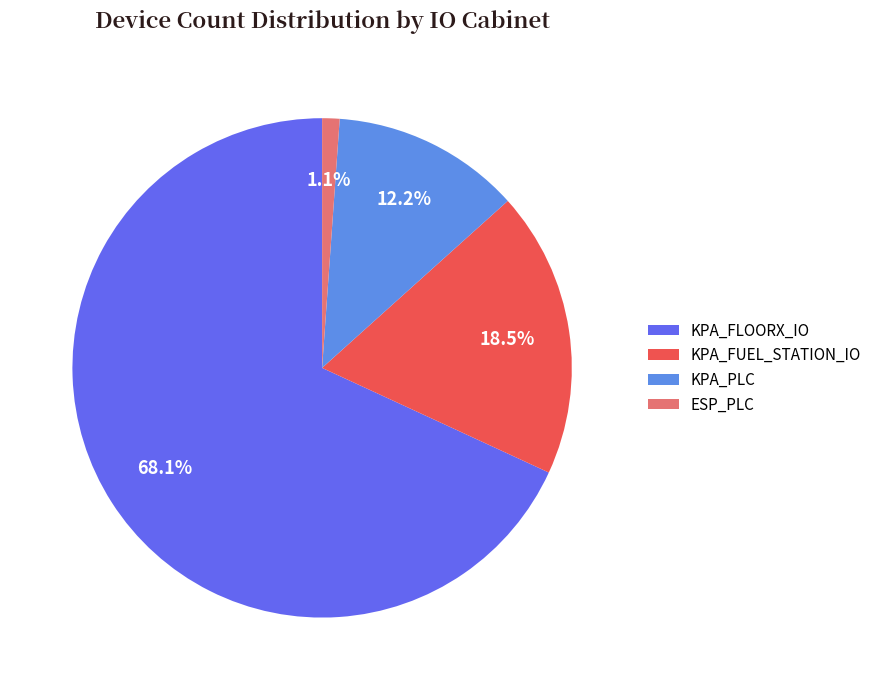

Which category has the biggest portion of the pie?

KPA_FLOORX_IO